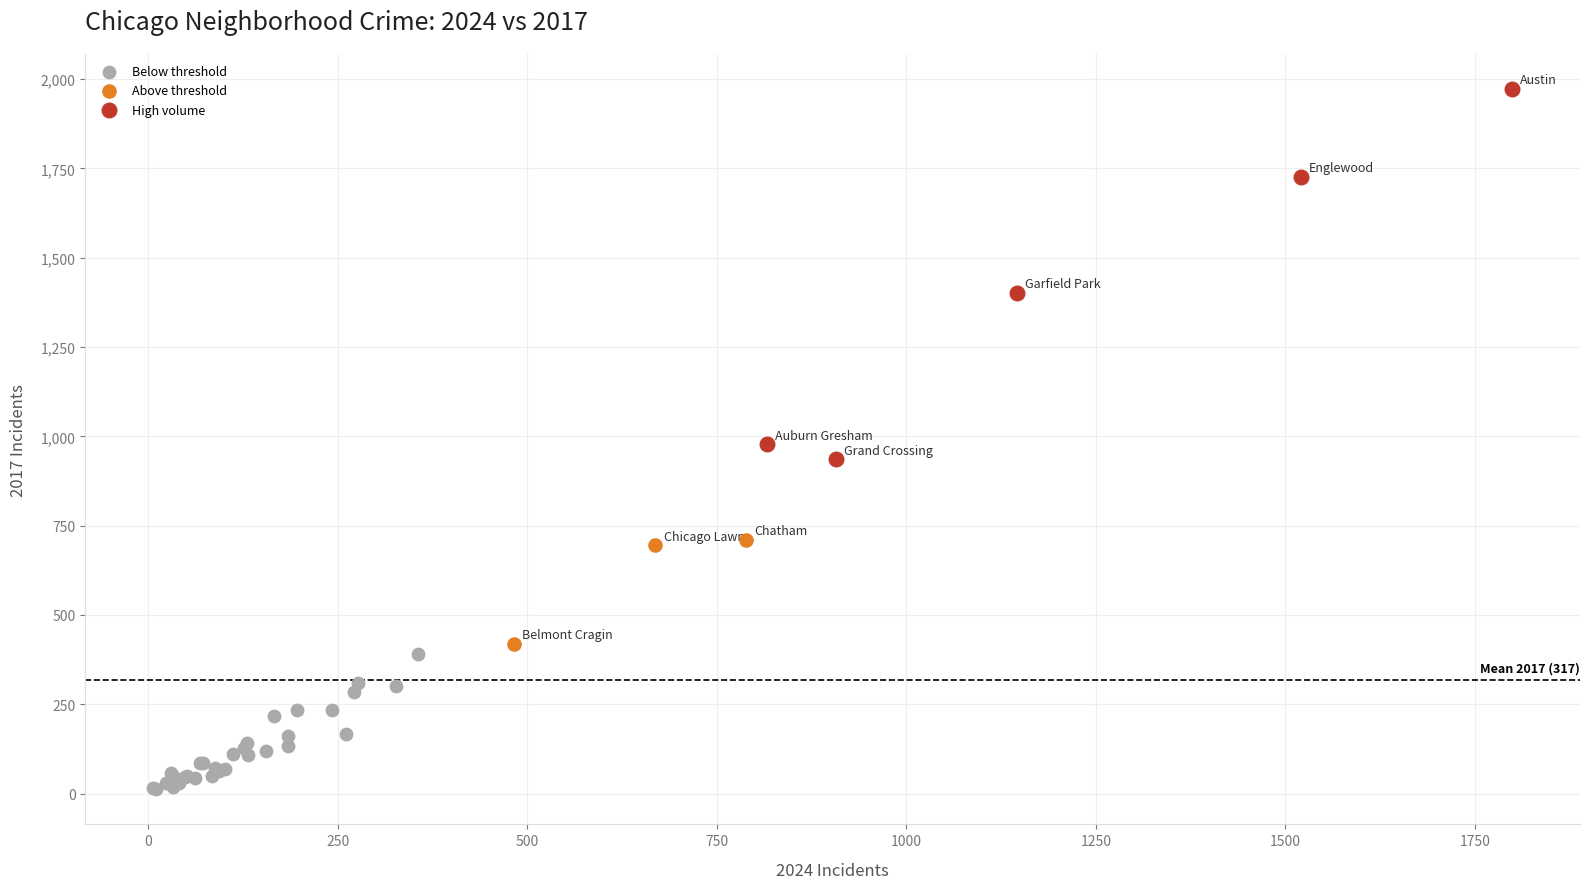

Which series contains the lowest Y value?

Below threshold